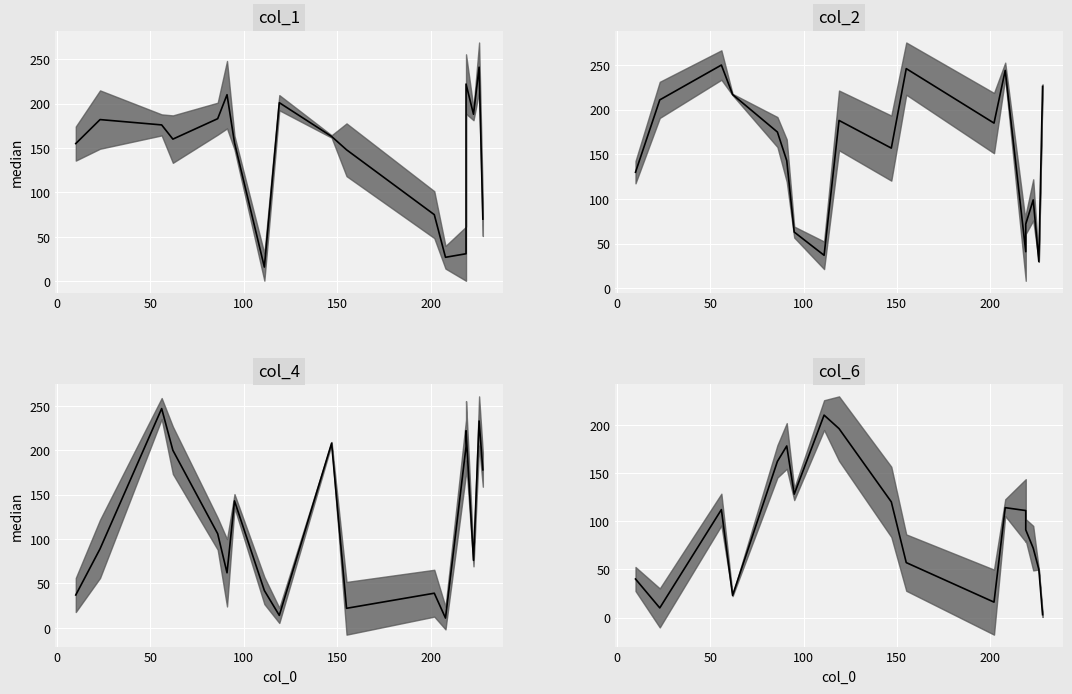

True or false: col_1 has a value of 80 at 10.

False